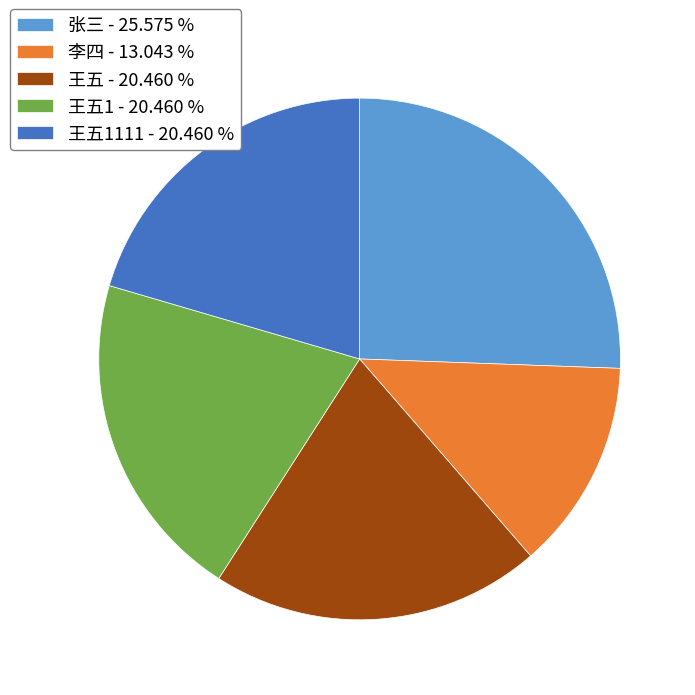

Approximately how many times larger is the value at 王五1 - 20.460 % compared to 张三 - 25.575 %?

0.8